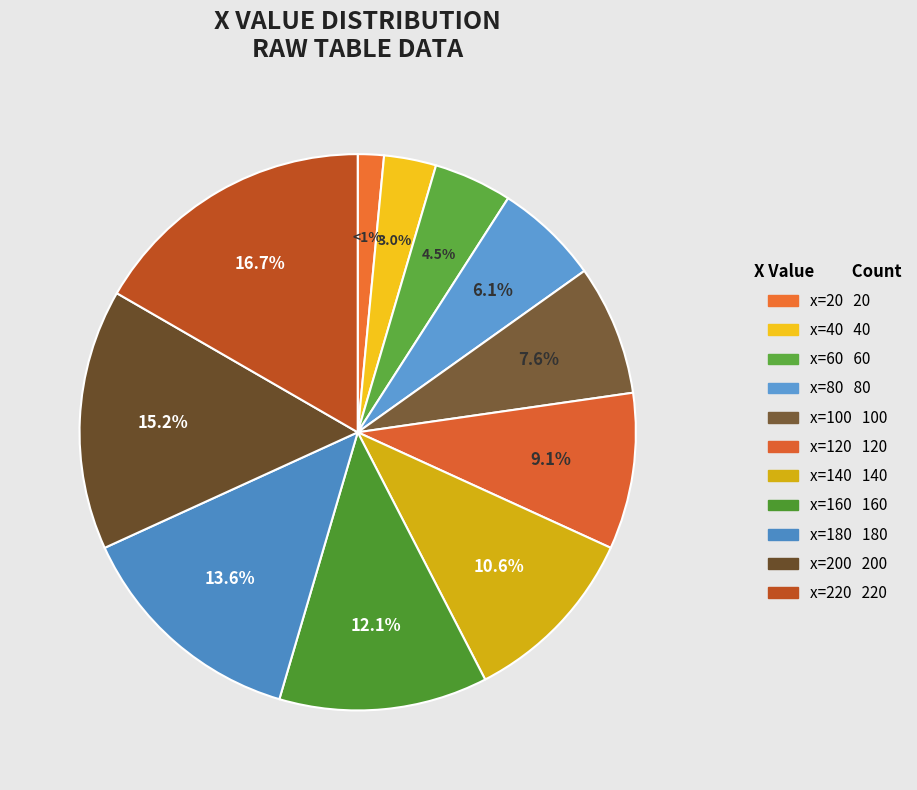

Is it true that 180 is 14% of the pie?

True